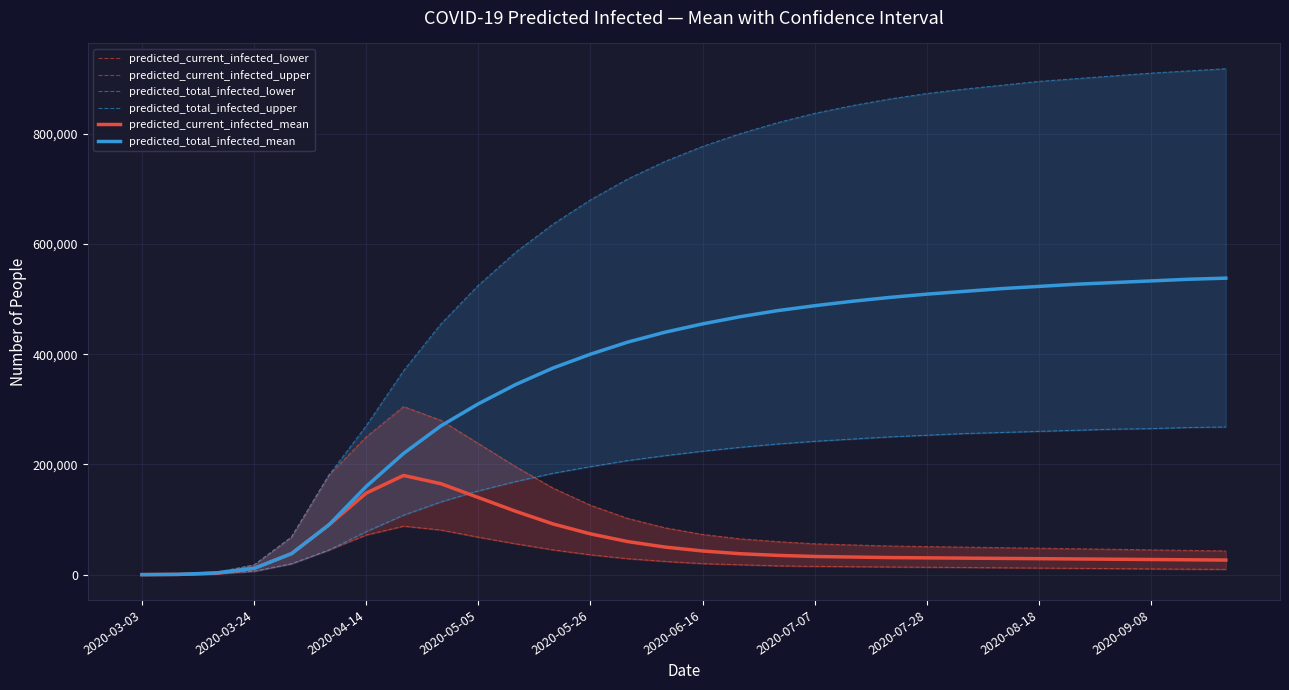

Rank the series by their maximum value, from lowest to highest.

predicted_current_infected_lower, predicted_current_infected_mean, predicted_total_infected_lower, predicted_current_infected_upper, predicted_total_infected_mean, predicted_total_infected_upper